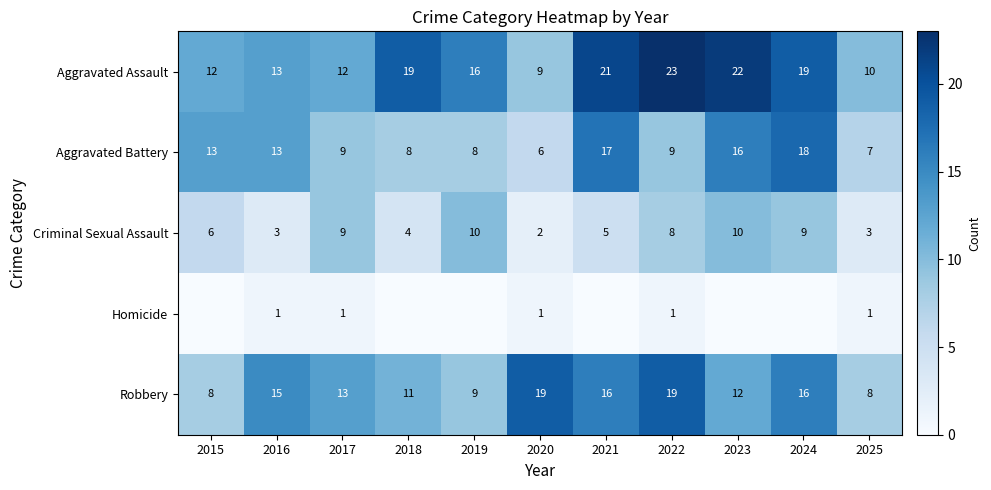

Is it true that Robbery equals 16 at 2019?

False